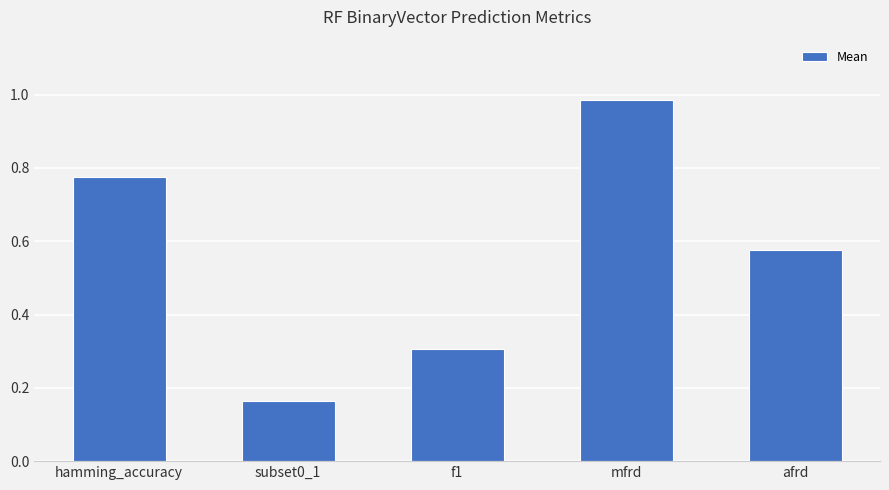

The value at hamming_accuracy is 1.4. True or false?

False